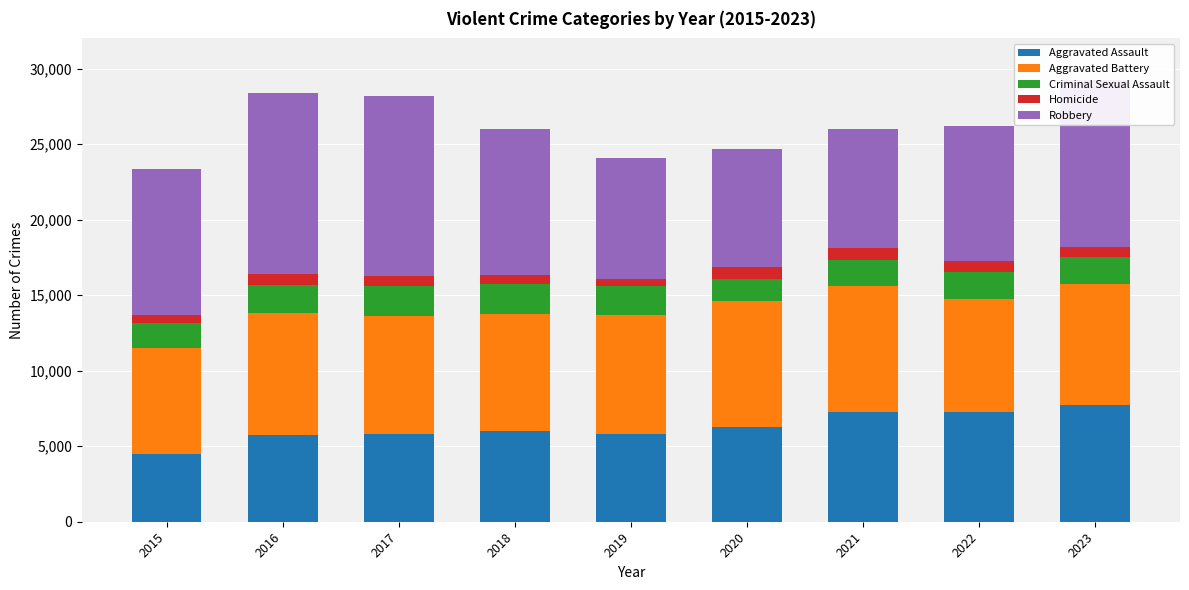

The value of Aggravated Assault at 2017 is 10249. True or false?

False